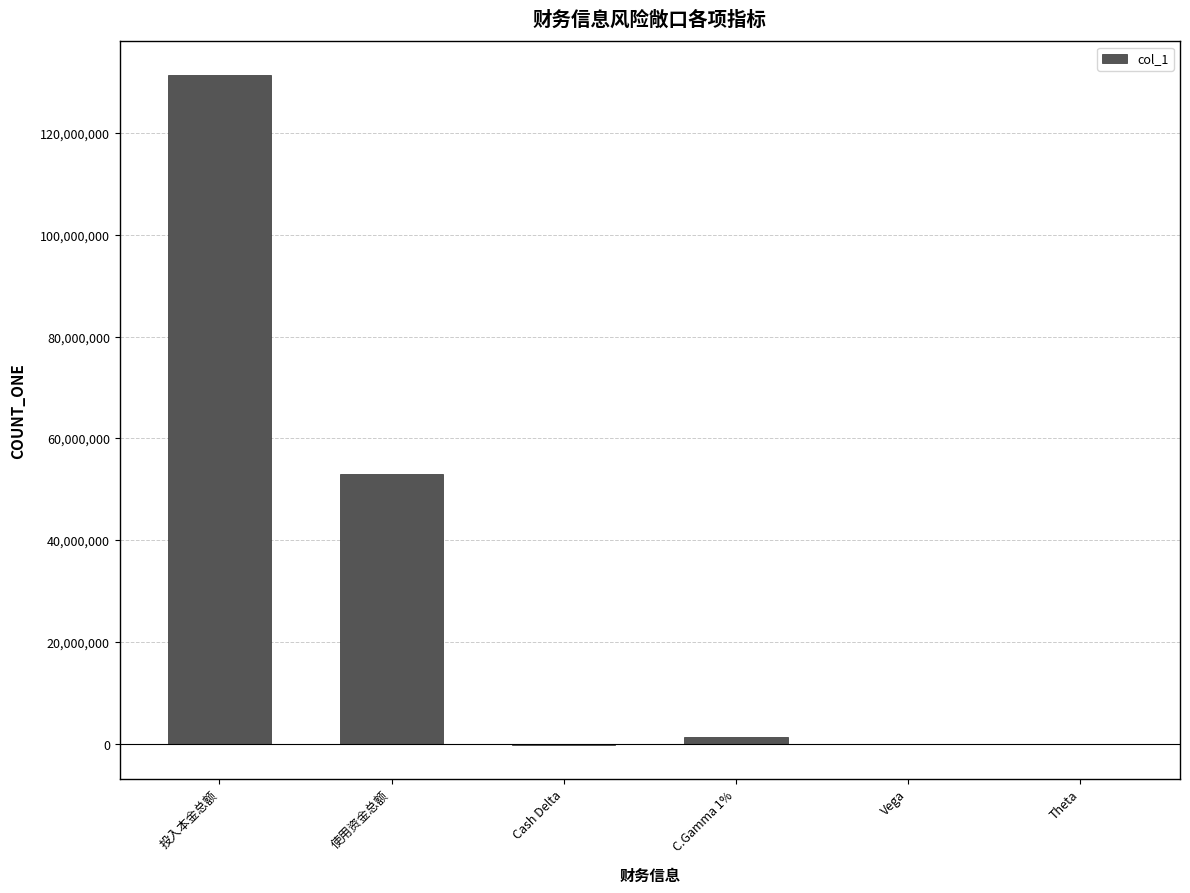

Where is the data nearest to the value 65565205?

使用资金总额